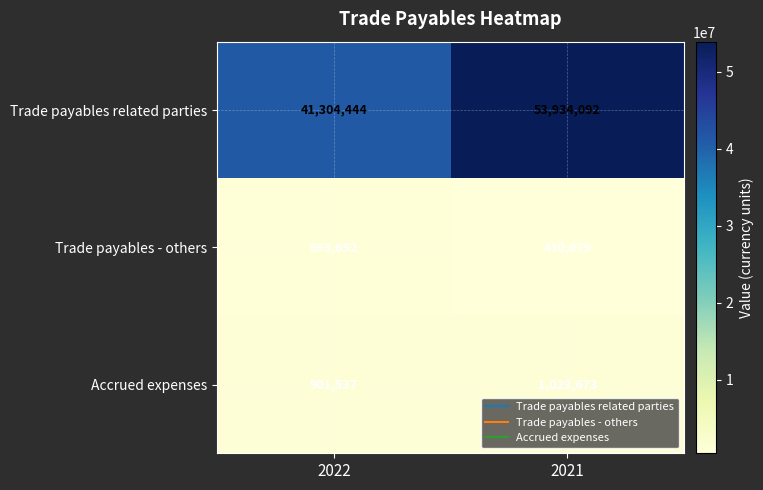

What is the sum of all Trade payables related parties values?

95238536